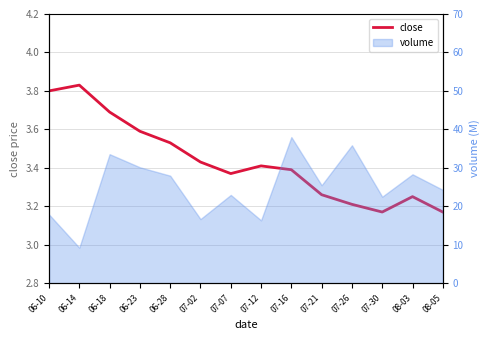

Rank the categories by value from lowest to highest.

07-30, 08-05, 07-26, 08-03, 07-21, 07-07, 07-16, 07-12, 07-02, 06-28, 06-23, 06-18, 06-10, 06-14